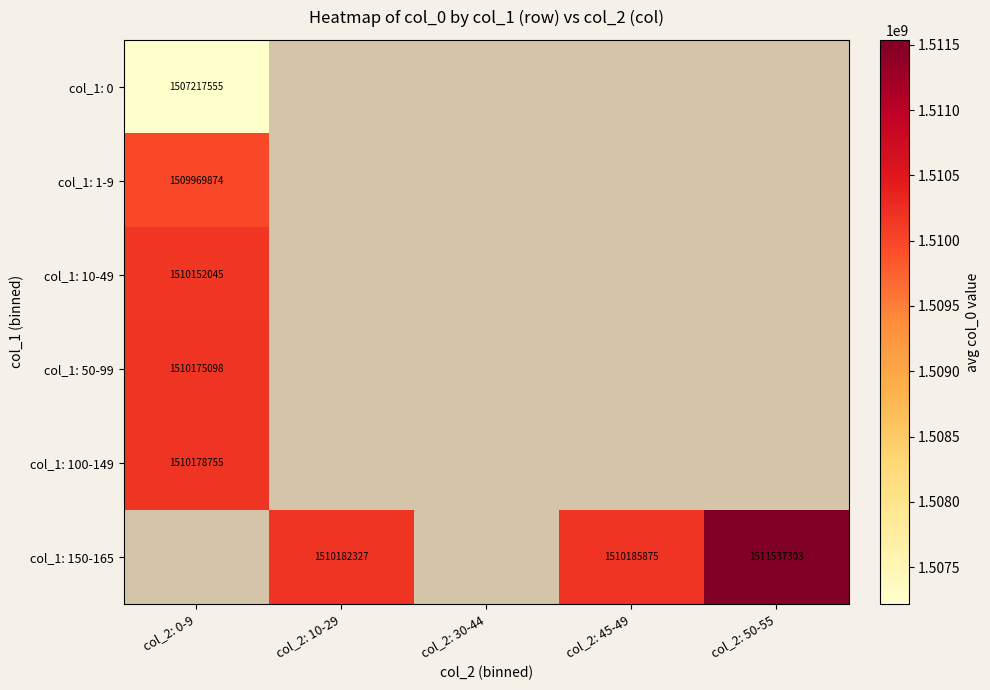

Rank the series by their average value, from lowest to highest.

col_1: 0, col_1: 1-9, col_1: 10-49, col_1: 50-99, col_1: 100-149, col_1: 150-165